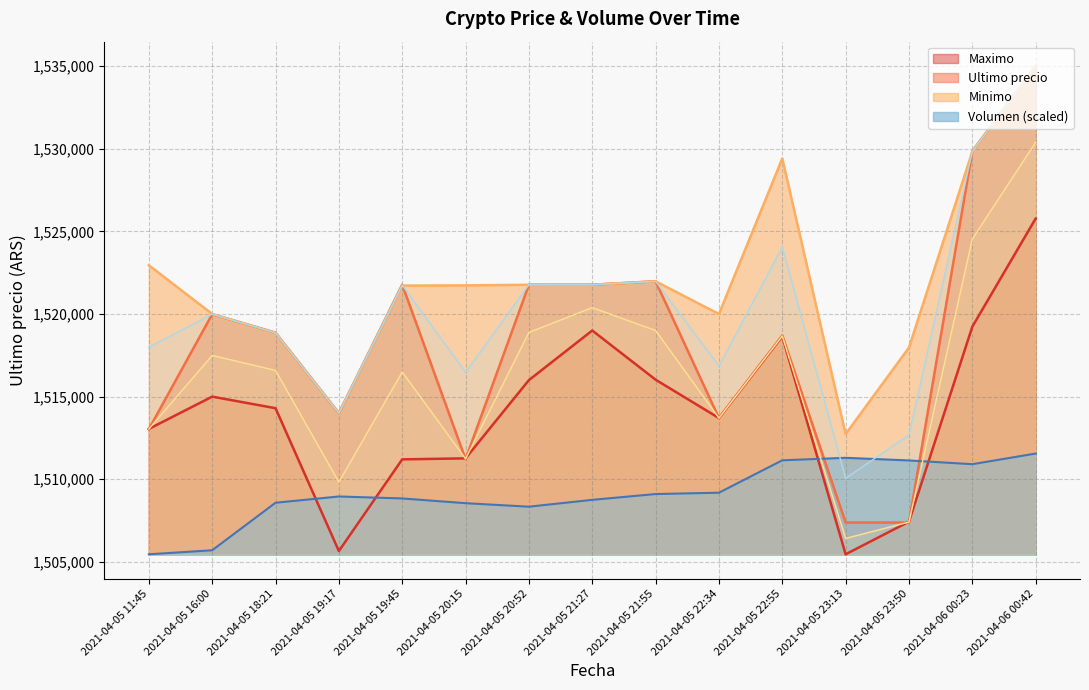

Where does the Volumen series first go above 1508958?

2021-04-05 19:17